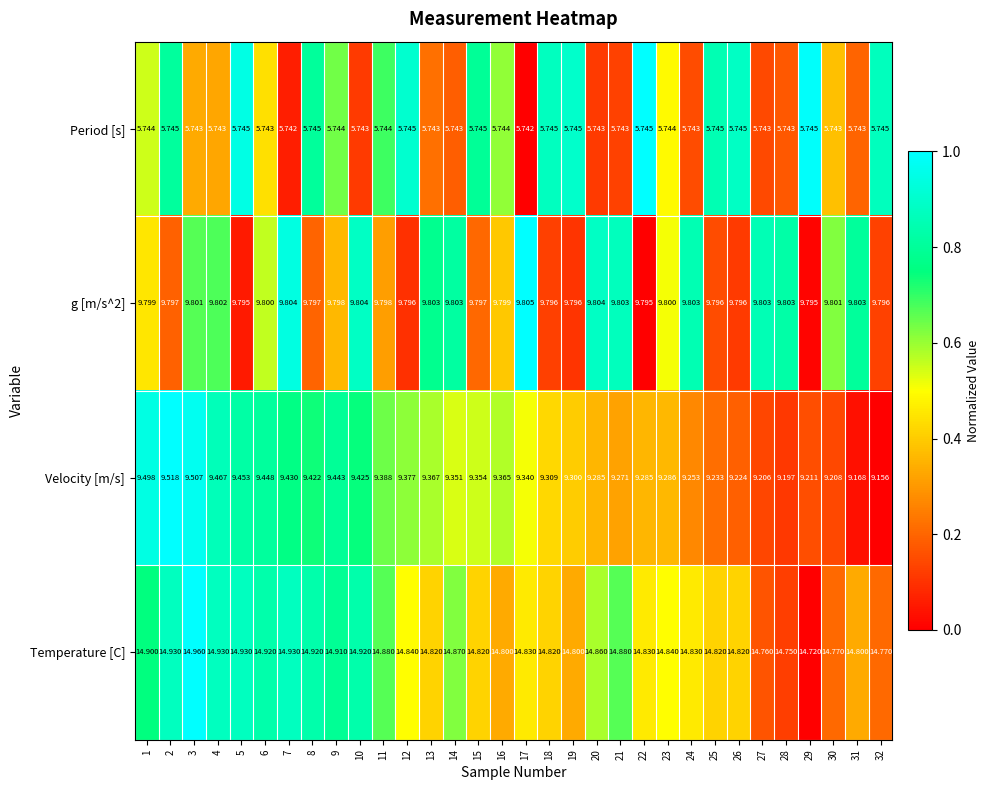

How many distinct data groups are displayed?

4